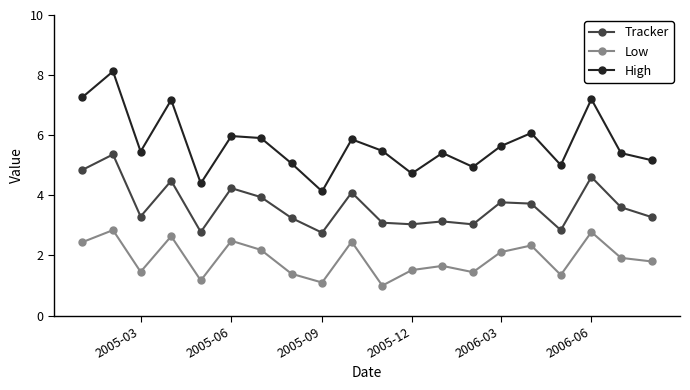

What is the value of the Tracker point at the 2nd from the left?

5.4